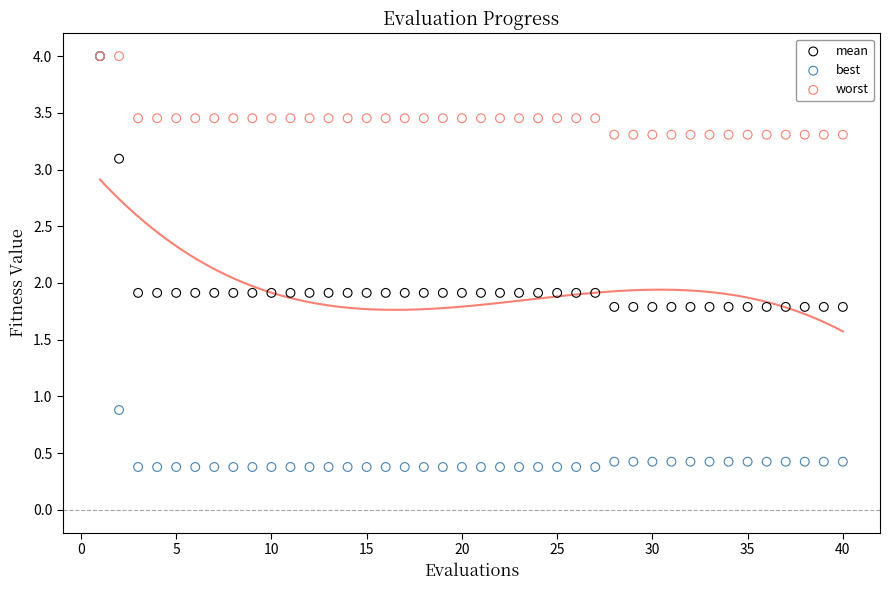

In the worst series, what Y value is closest to 3?

3.3